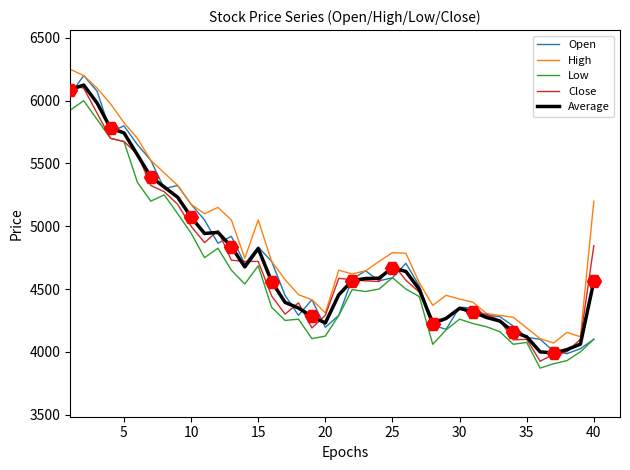

Reading right to left, transcribe all the data shown in this chart.

Open: 4100.0	4025.0	3985.0	4005.0	4100.0	4115.0	4205.0	4280.0	4290.0	4350.0	4355.0	4180.0	4210.0	4525.0	4705.0	4590.0	4565.0	4645.0	4580.0	4290.0	4195.0	4415.0	4290.0	4450.0	4720.0	4835.0	4700.0	4920.0	4865.0	5050.0	5175.0	5325.0	5300.0	5525.0	5650.0	5800.0	5750.0	6075.0	6200.0	6050.0
High: 5200.0	4120.0	4155.0	4070.0	4105.0	4190.0	4275.0	4290.0	4305.0	4395.0	4420.0	4450.0	4370.0	4550.0	4785.0	4790.0	4720.0	4645.0	4620.0	4650.0	4310.0	4415.0	4455.0	4575.0	4720.0	5050.0	4745.0	5050.0	5150.0	5100.0	5175.0	5325.0	5425.0	5525.0	5700.0	5825.0	5975.0	6100.0	6200.0	6250.0
Low: 4100.0	4000.0	3930.0	3905.0	3870.0	4075.0	4060.0	4160.0	4200.0	4225.0	4260.0	4175.0	4060.0	4440.0	4500.0	4590.0	4500.0	4480.0	4495.0	4290.0	4125.0	4105.0	4260.0	4250.0	4355.0	4685.0	4540.0	4650.0	4825.0	4750.0	4945.0	5100.0	5250.0	5200.0	5350.0	5675.0	5700.0	5850.0	6000.0	5925.0
Close: 4845.0	4100.0	4000.0	3980.0	3925.0	4100.0	4095.0	4250.0	4300.0	4300.0	4350.0	4260.0	4260.0	4475.0	4570.0	4705.0	4560.0	4565.0	4575.0	4585.0	4290.0	4190.0	4390.0	4300.0	4445.0	4720.0	4720.0	4730.0	4965.0	4870.0	5000.0	5175.0	5275.0	5325.0	5575.0	5675.0	5700.0	5900.0	6100.0	6125.0
Average: 4561.2	4061.2	4017.5	3990.0	4000.0	4120.0	4158.8	4245.0	4273.8	4317.5	4346.2	4266.2	4225.0	4497.5	4640.0	4668.8	4586.2	4583.8	4567.5	4453.8	4230.0	4281.2	4348.8	4393.8	4560.0	4822.5	4676.2	4837.5	4951.2	4942.5	5073.8	5231.2	5312.5	5393.8	5568.8	5743.8	5781.2	5981.2	6125.0	6087.5